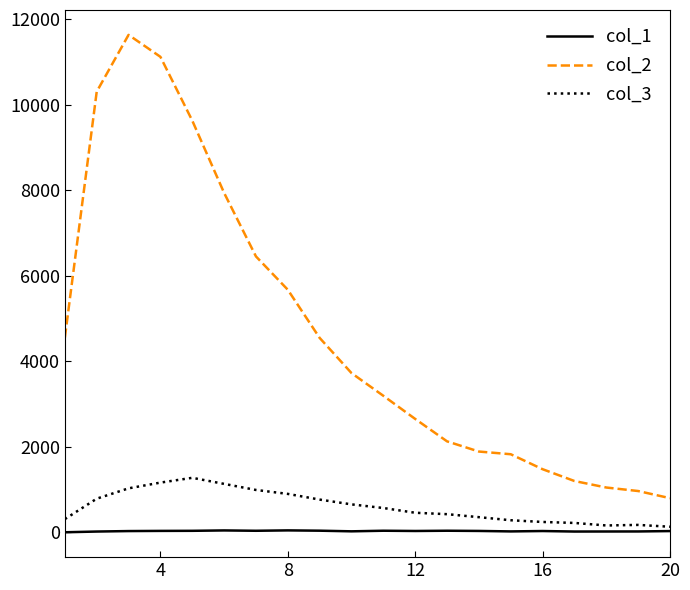

Rank the series by their maximum value, from lowest to highest.

col_1, col_3, col_2